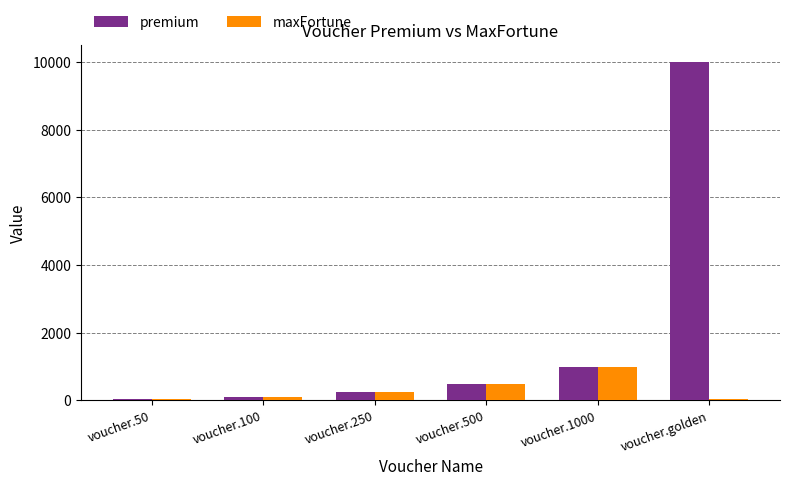

How many categories are shown in the chart?

6